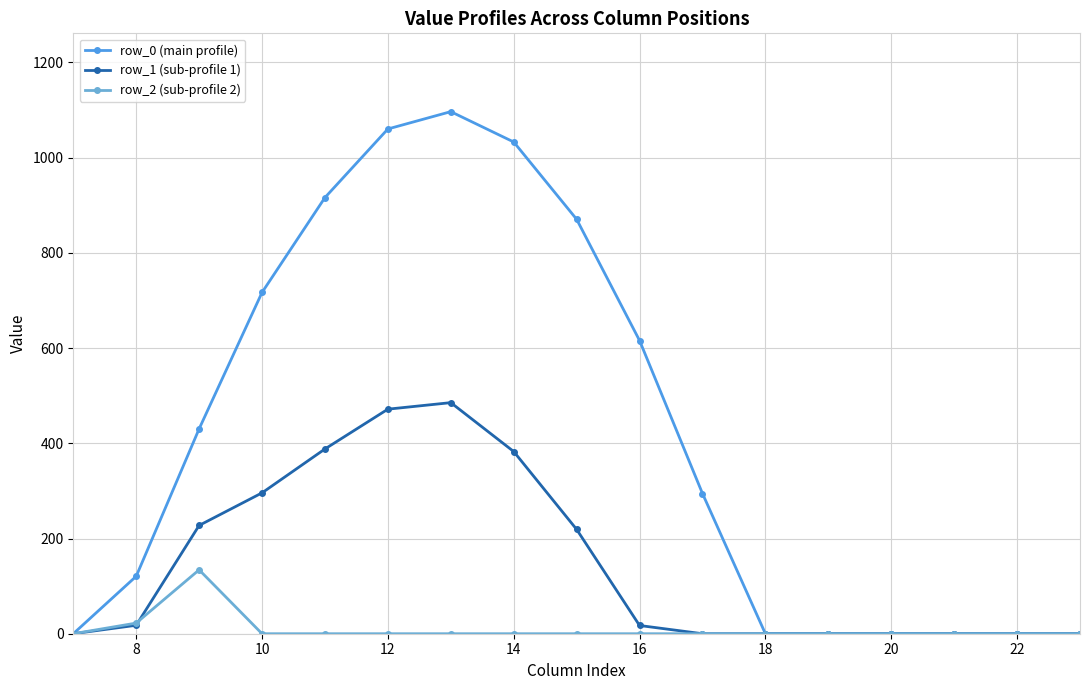

Which series has the largest total across all categories?

row_0 (main profile)